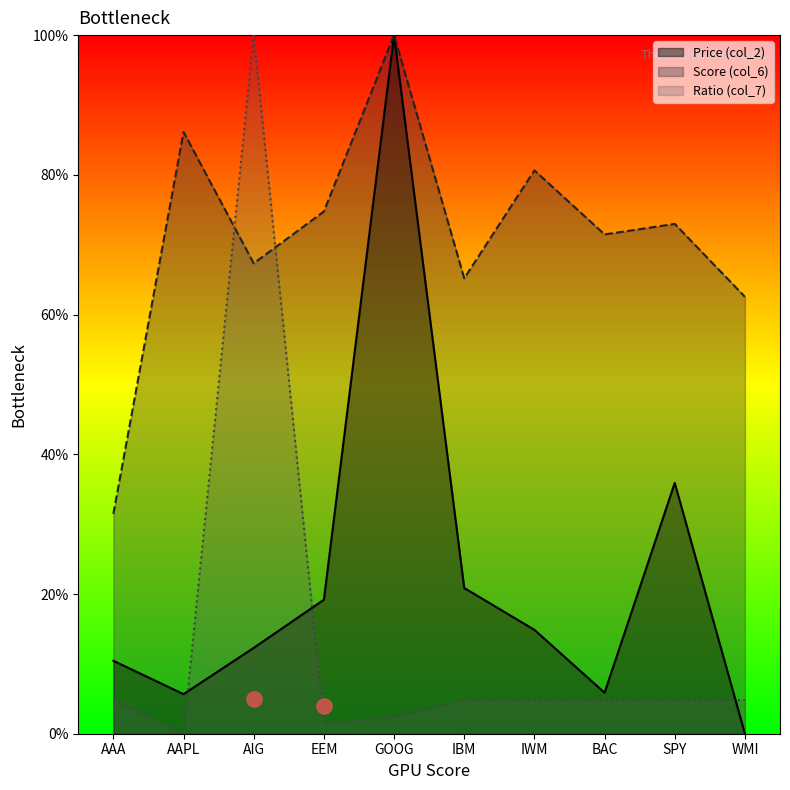

At how many categories does at least one series exceed 0?

10